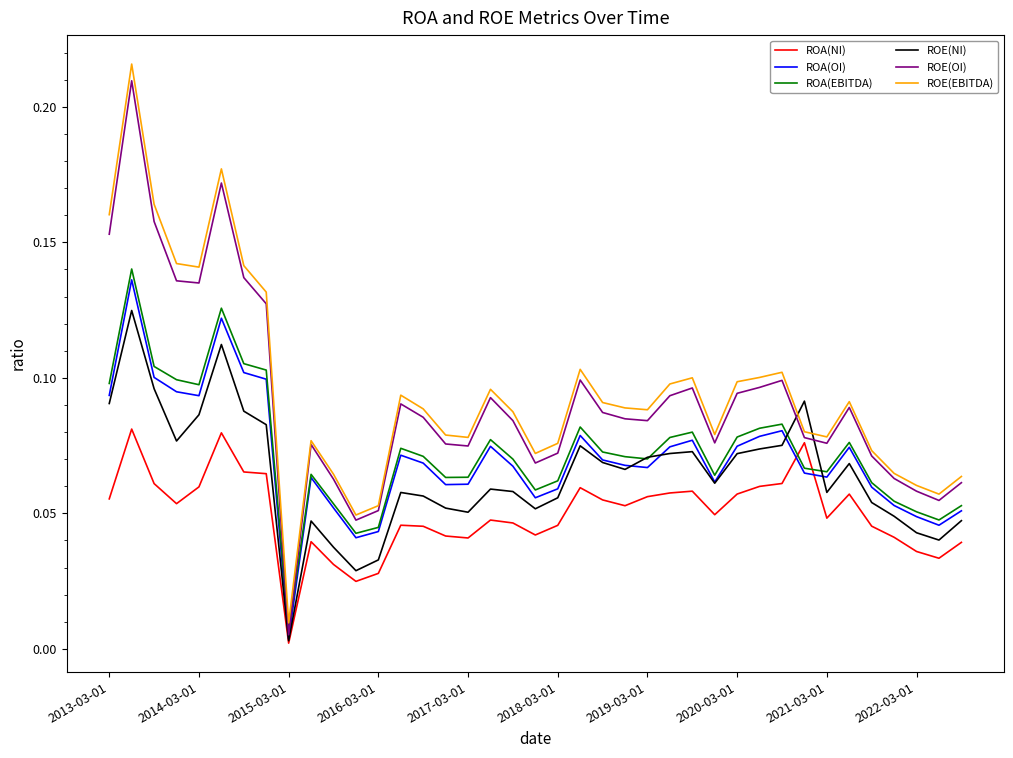

List the series in order of their peak value, highest first.

ROE(EBITDA), ROE(OI), ROA(EBITDA), ROA(OI), ROE(NI), ROA(NI)